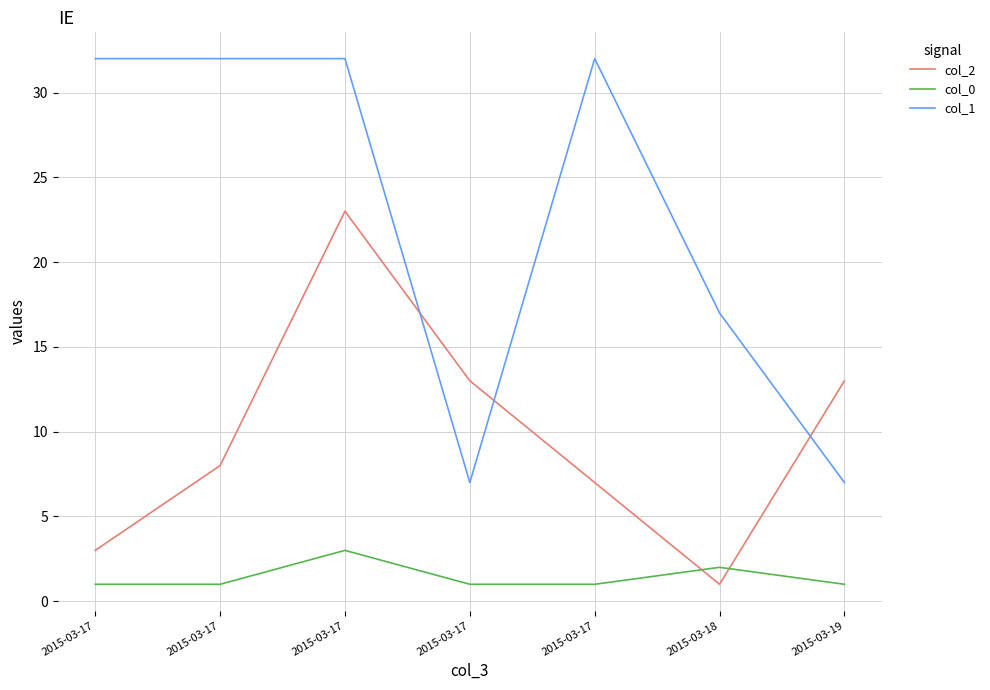

What are all the series names shown in the legend?

col_2, col_0, col_1